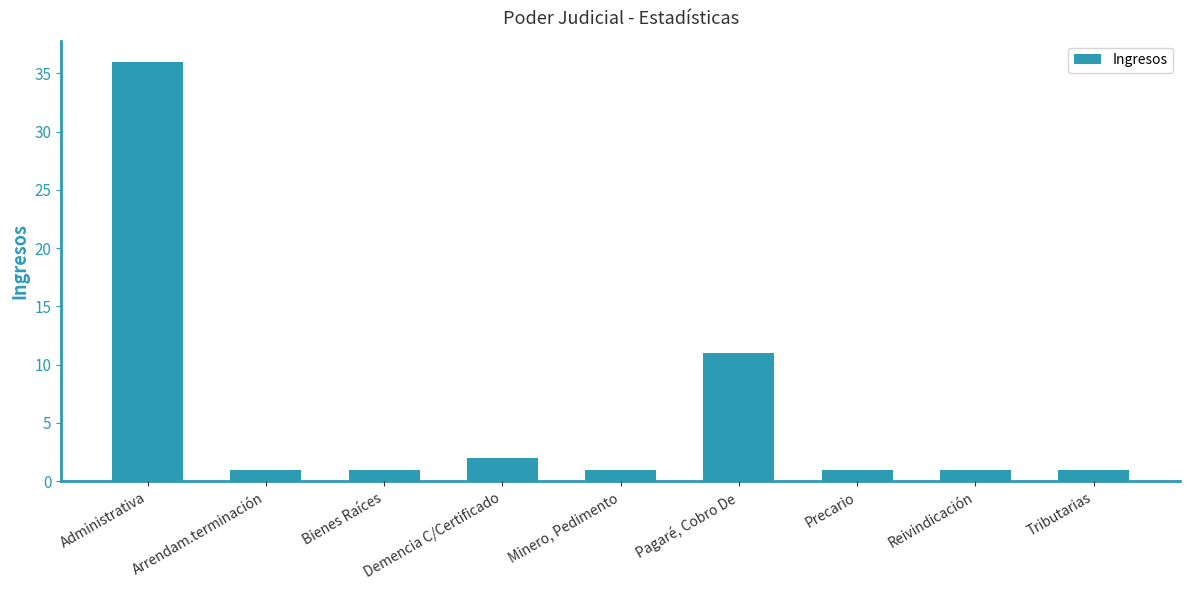

How many data points does each series have?

9